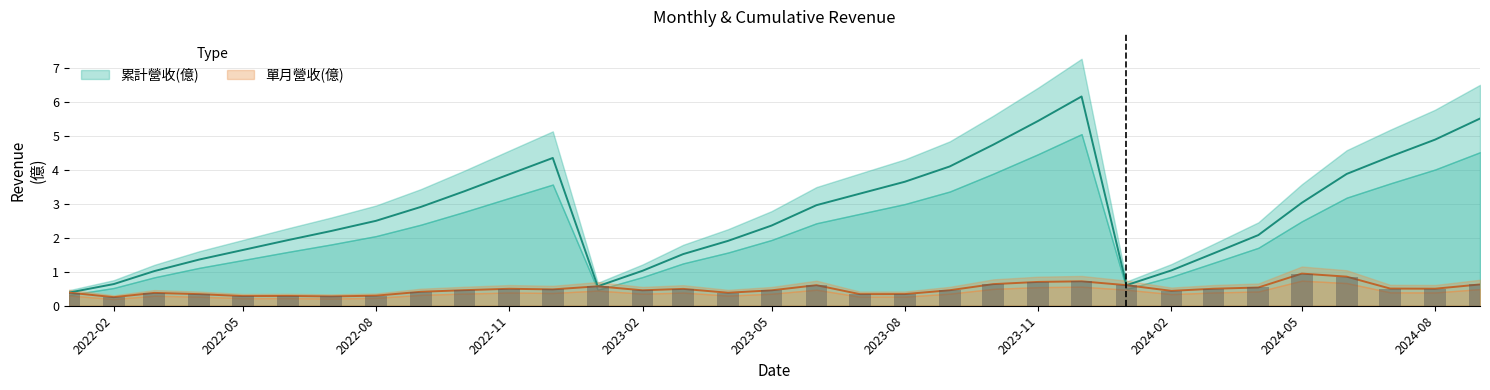

Rank the categories by 累計營收(億) value from highest to lowest.

2023-12, 2024-09, 2023-11, 2024-08, 2023-10, 2024-07, 2022-12, 2023-09, 2024-06, 2022-11, 2023-08, 2022-10, 2023-07, 2024-05, 2023-06, 2022-09, 2022-08, 2023-05, 2022-07, 2024-04, 2022-06, 2023-04, 2022-05, 2024-03, 2023-03, 2022-04, 2024-02, 2023-02, 2022-03, 2022-02, 2024-01, 2023-01, 2022-01